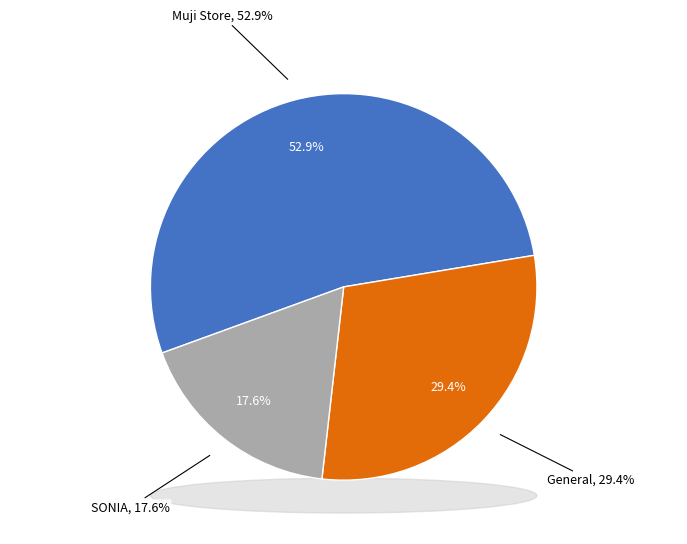

Rank the categories by value from lowest to highest.

SONIA, General, Muji Store